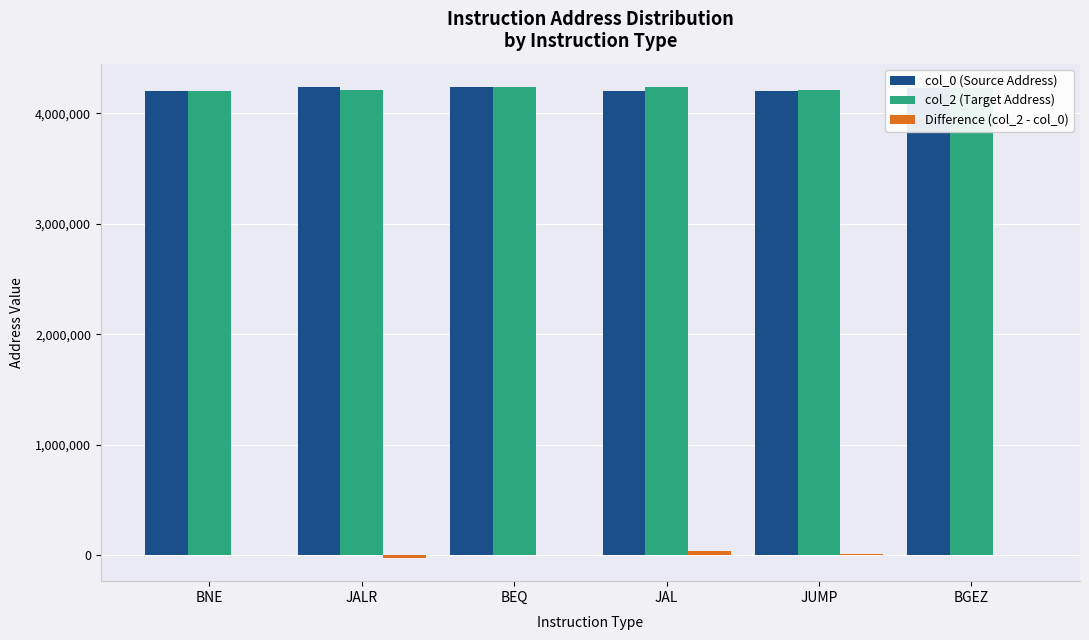

What is the maximum value shown in the chart?

4237040